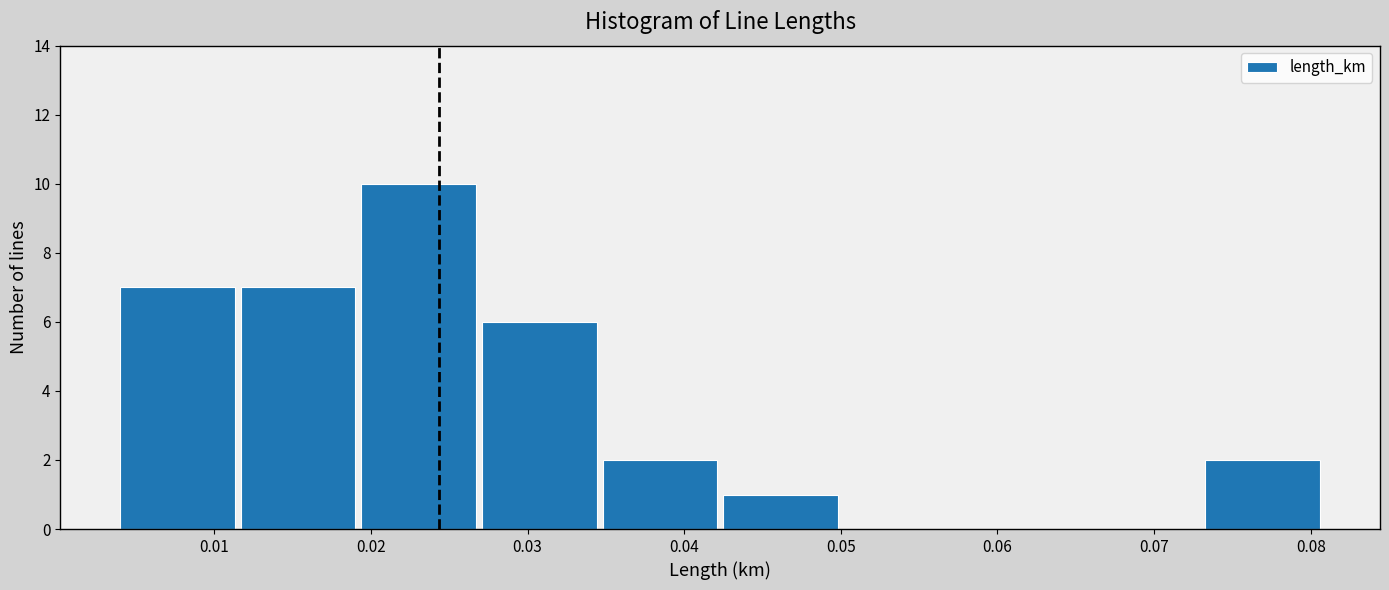

Over which range of the x-axis is the bar tallest?

0.019 to 0.027